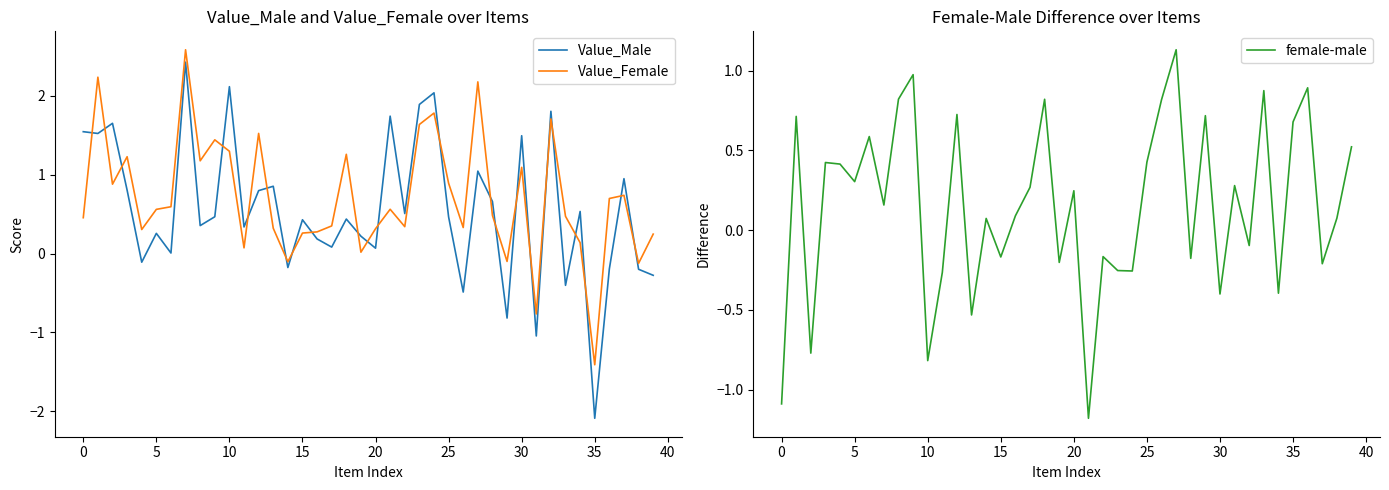

What is the difference between the highest and lowest values at 26?

1.3